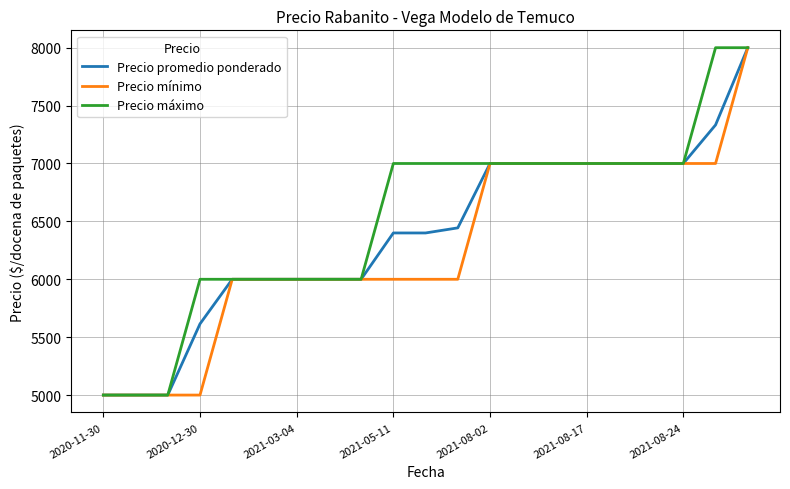

What are all the series names shown in the legend?

Precio promedio ponderado, Precio mínimo, Precio máximo